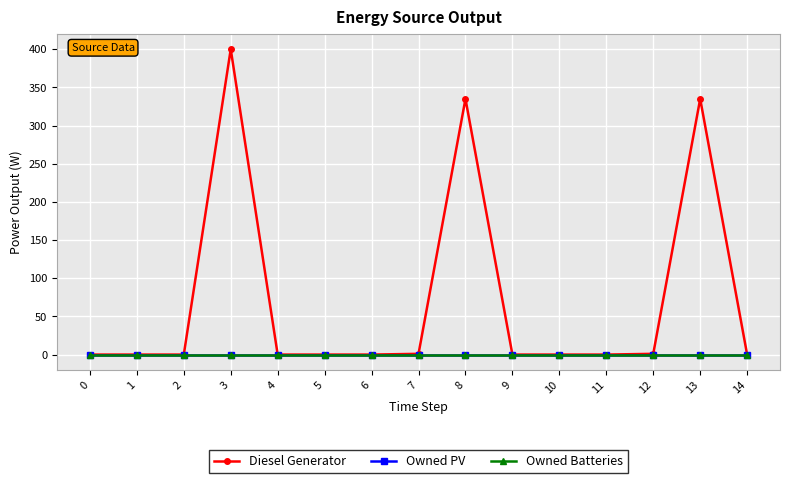

Is this an area chart (filled region under the line)?

No